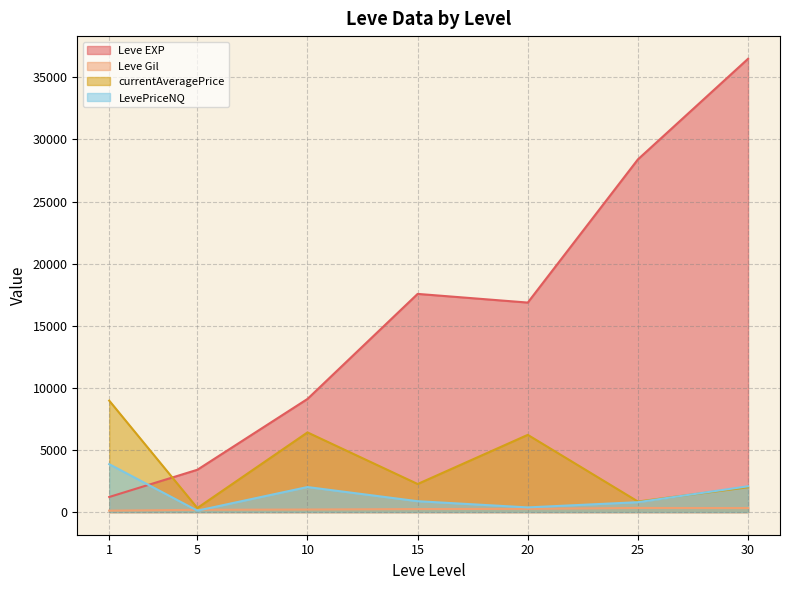

Which series changed the most between 5 and 15?

Leve EXP